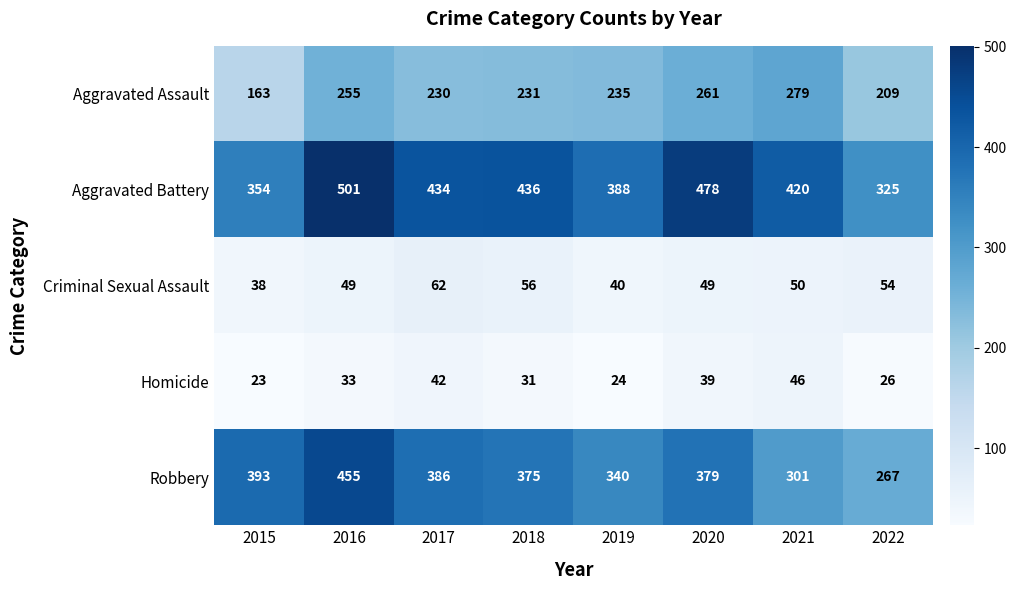

What is the difference between the highest and lowest values at 2017?

392